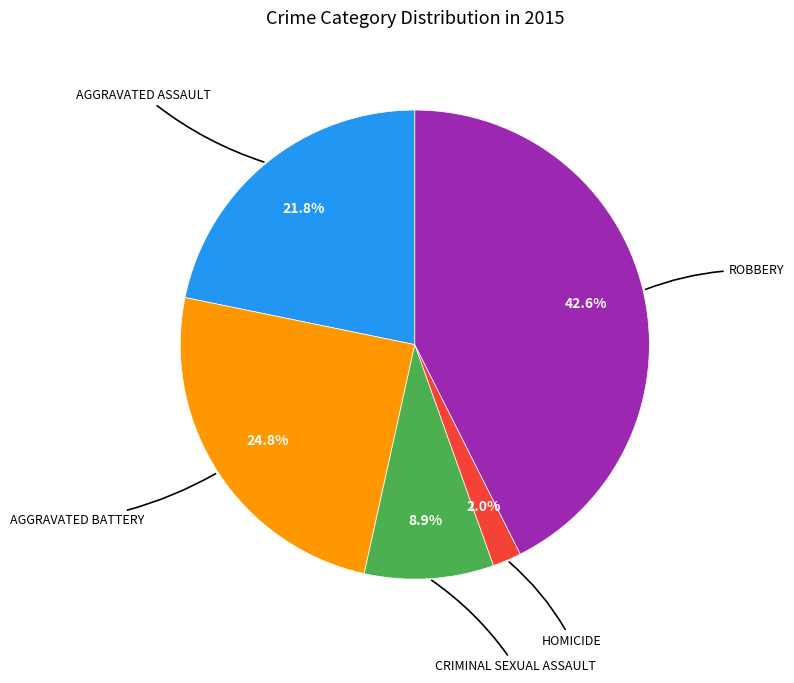

Is there any slice that represents more than half of the pie?

No